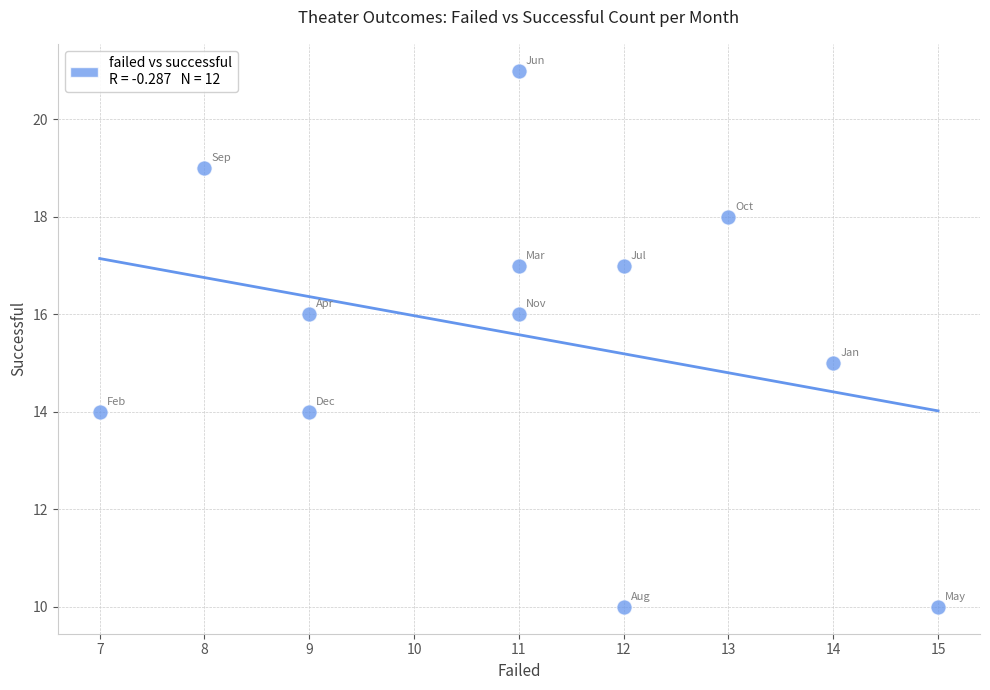

What is the average X value?

11